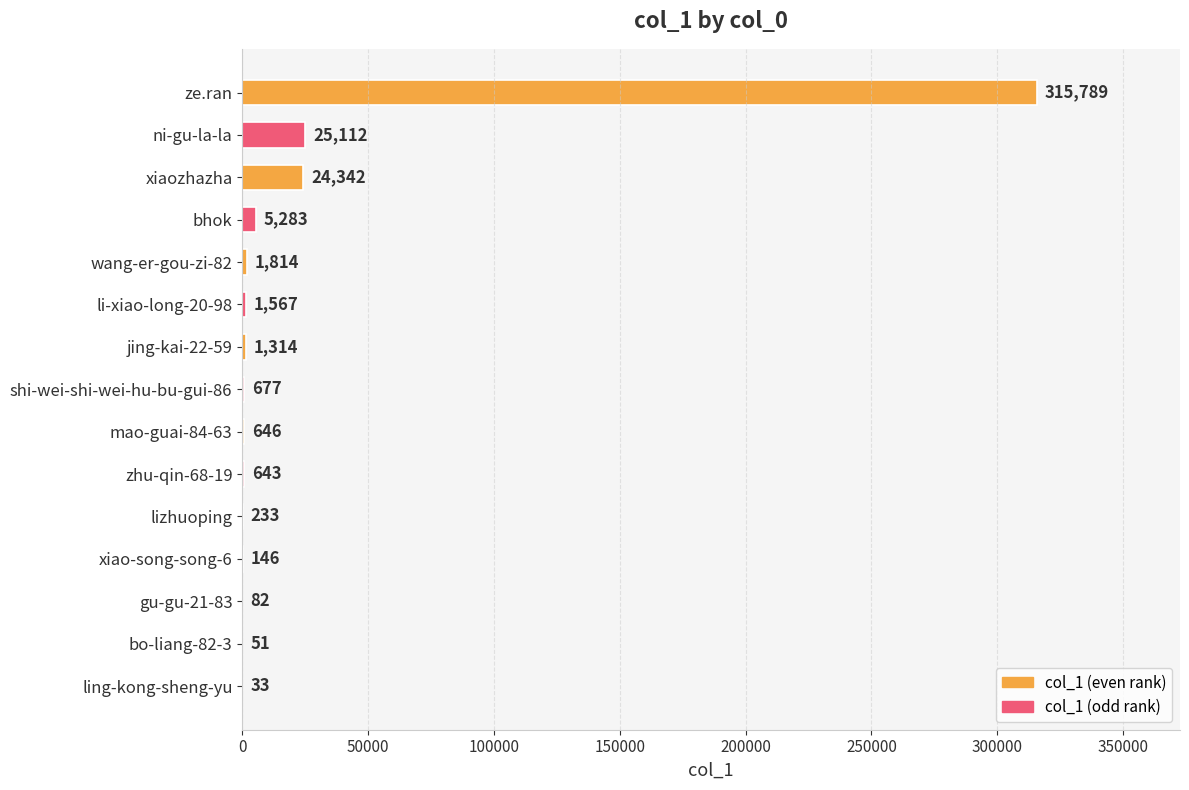

Are the bars horizontal?

Yes